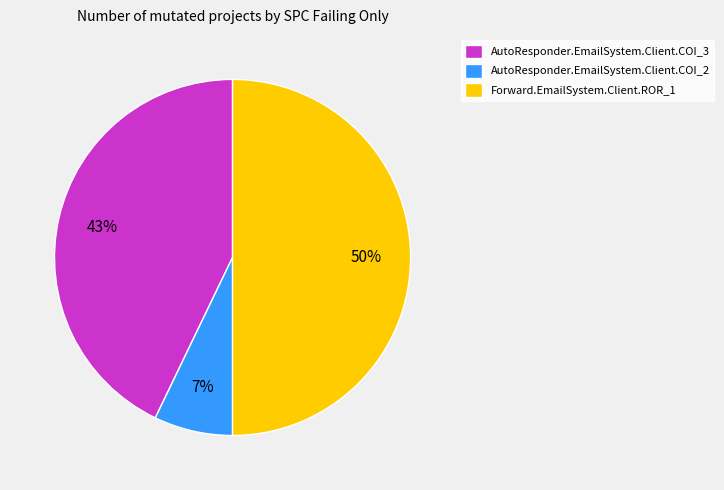

Is the sum of AutoResponder.EmailSystem.Client.COI_2 and Forward.EmailSystem.Client.ROR_1 greater than half?

Yes